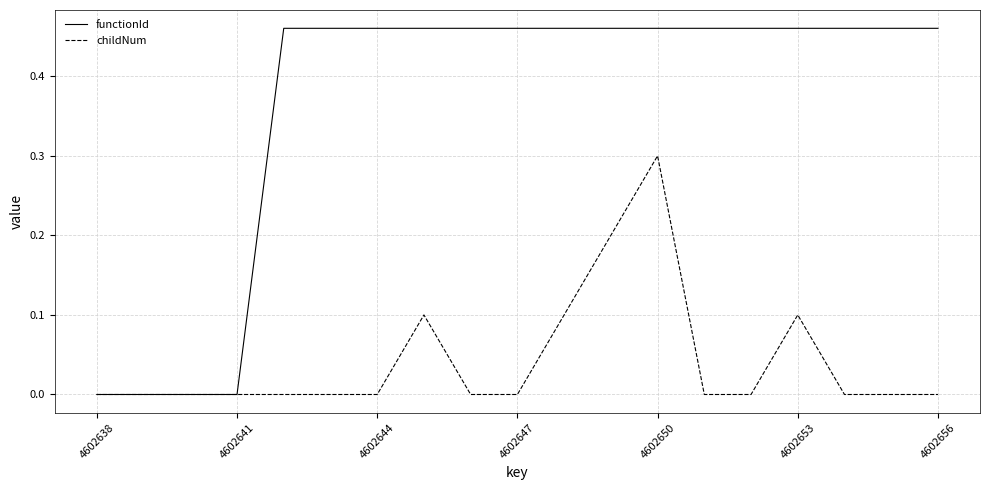

Which series has the largest range (max minus min)?

functionId